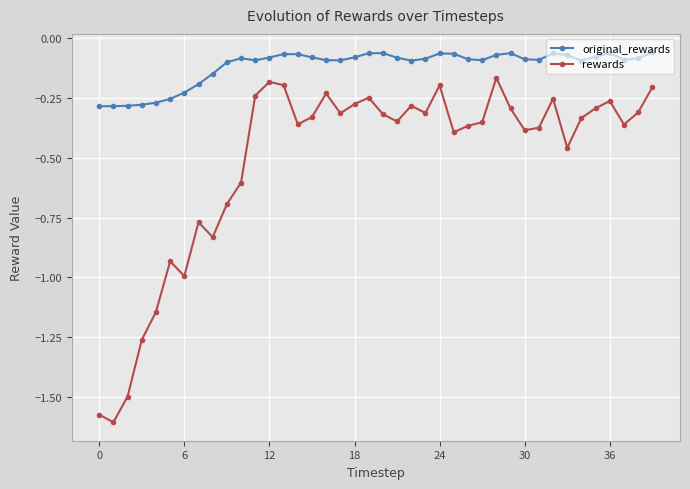

Which series has the widest spread of values?

rewards